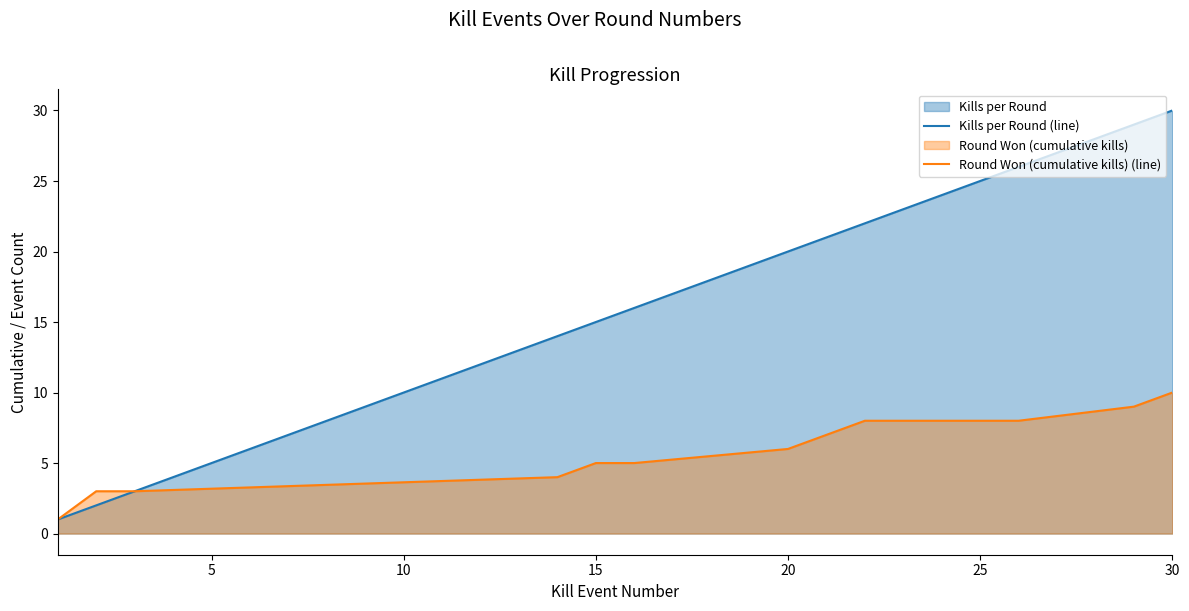

List the series in order of their peak value, lowest first.

Round Won (cumulative kills) (line), Kills per Round (line)